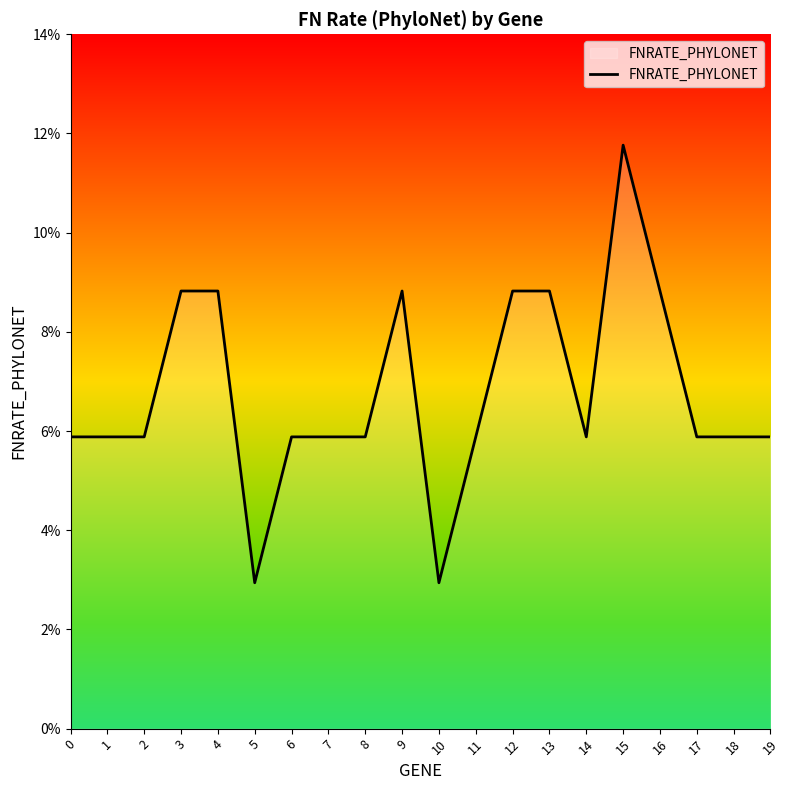

Count the values in the range 0 to 1.

20